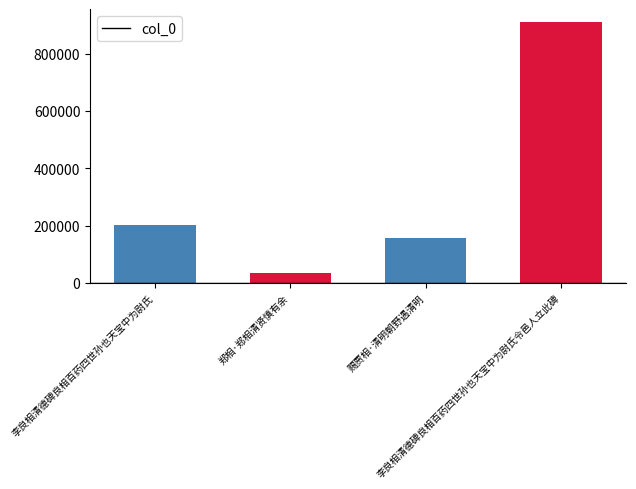

How many bars are there in total?

4